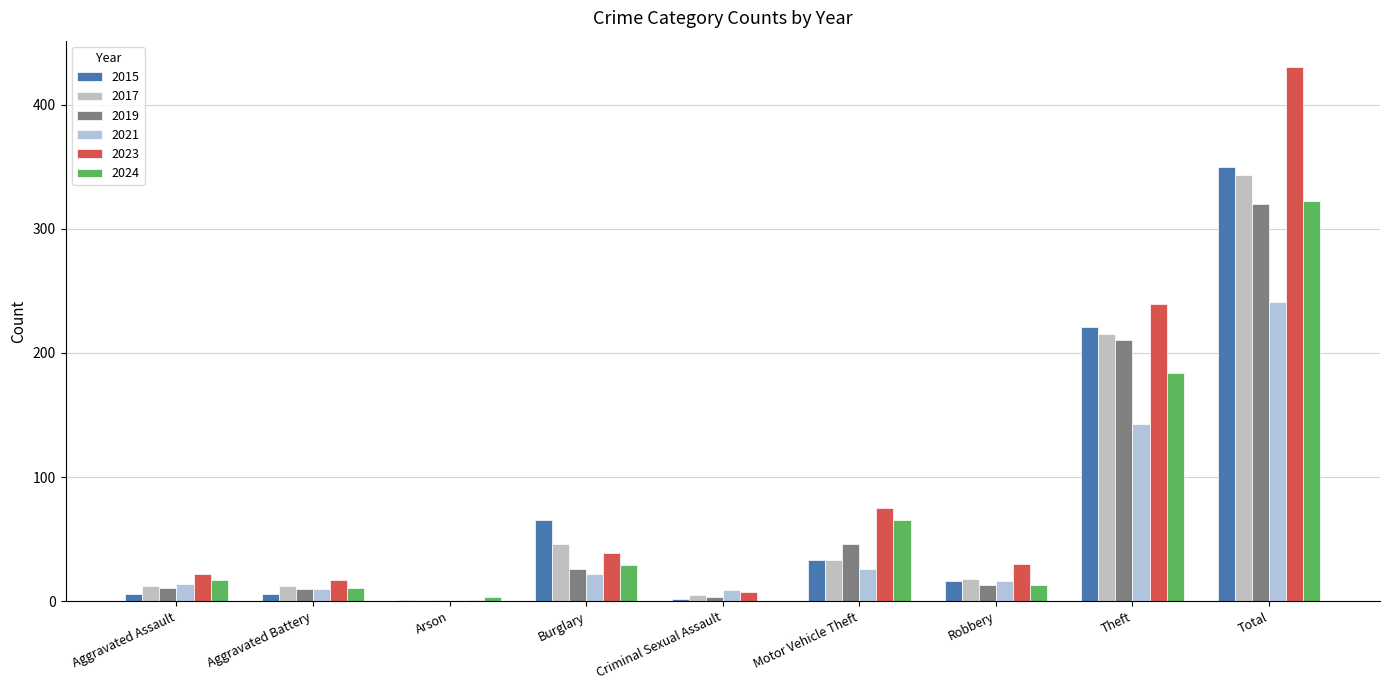

What is the sum of all 2023 values?

860